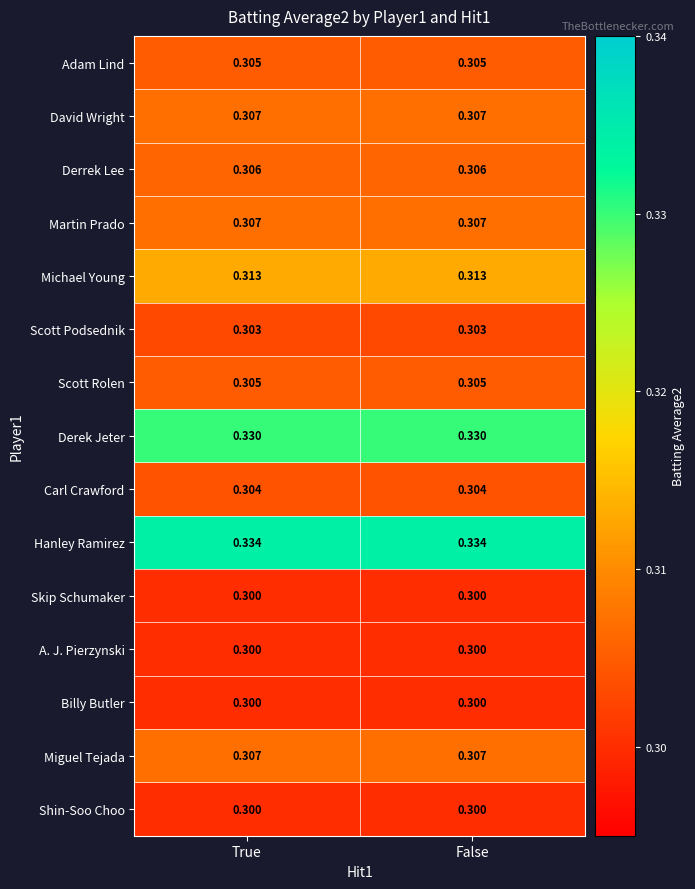

Which series has the largest total across all categories?

Hanley Ramirez